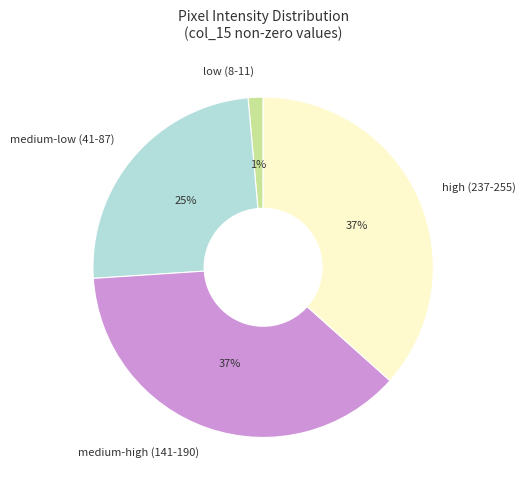

What percentage is the medium-high (141-190) slice, to the nearest percent?

37%